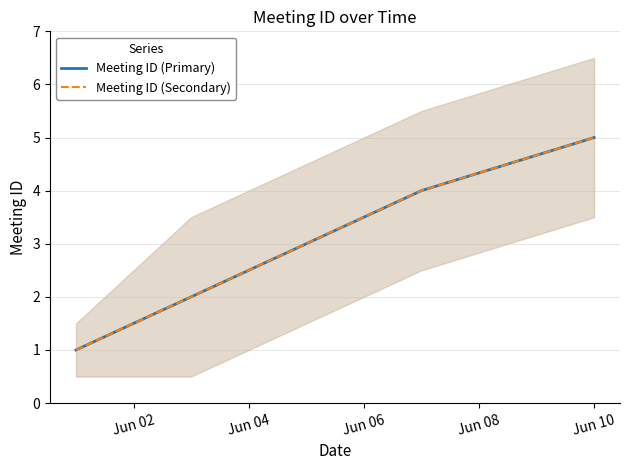

What is the total value across all series at Jun 08?

8